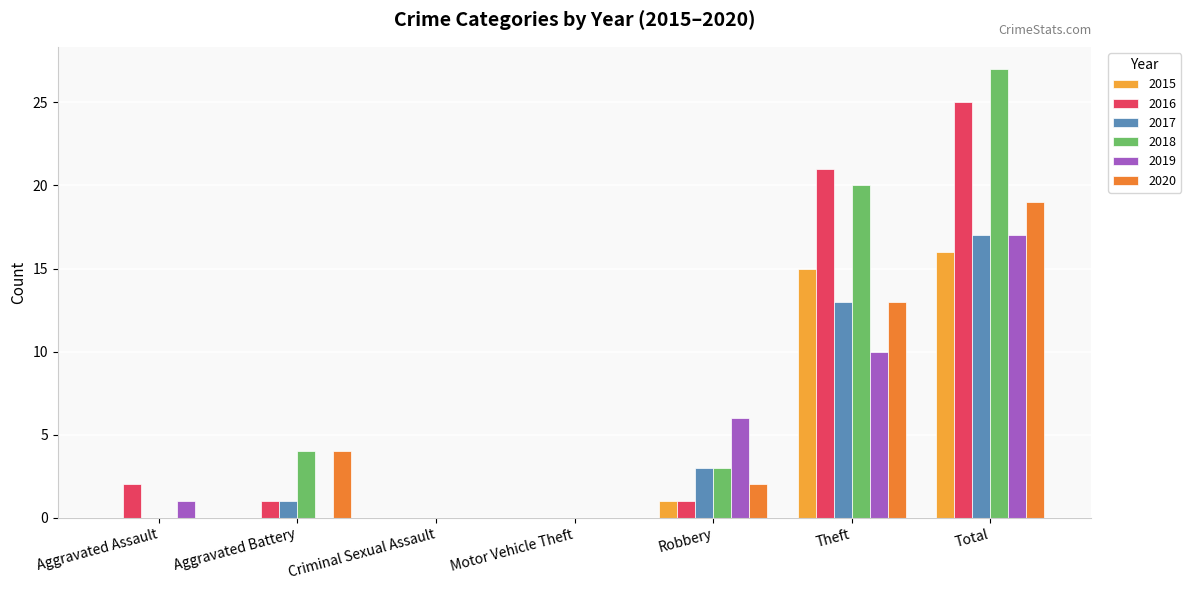

What value does the 2018 series have at Robbery, to the nearest 5?

5